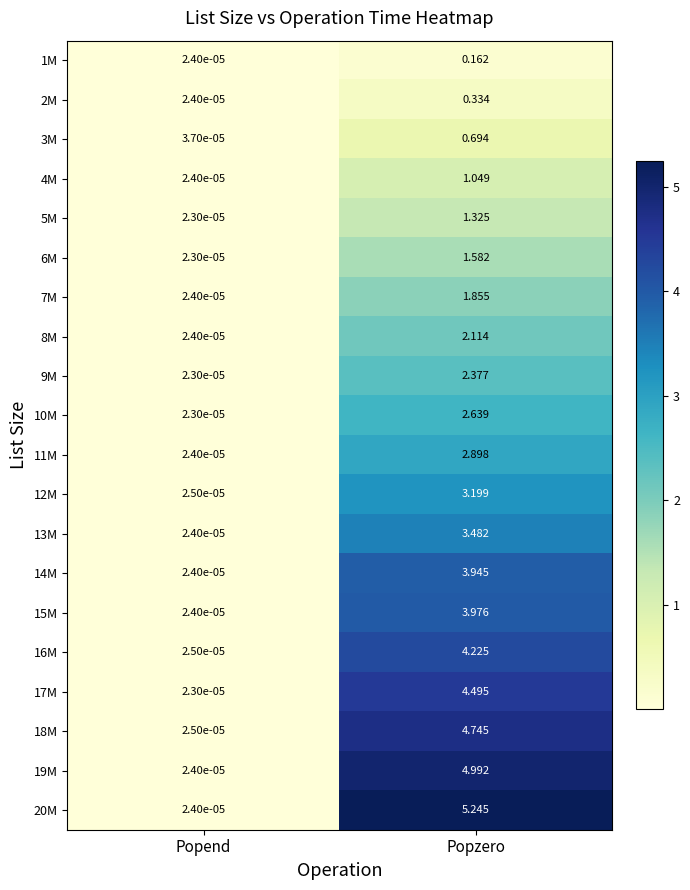

How many data points does each series have?

2